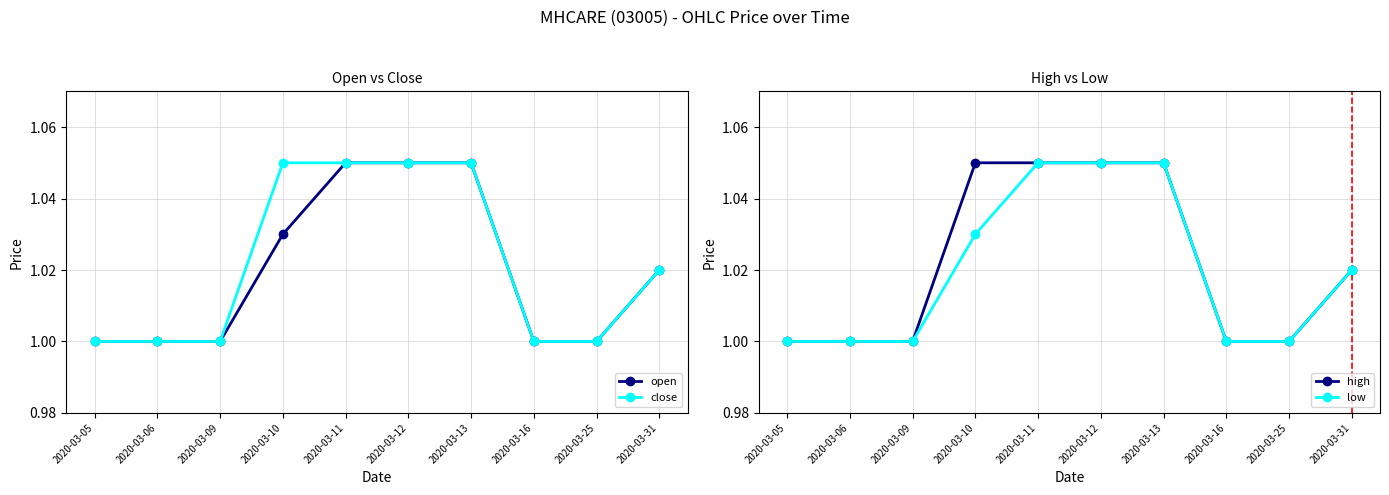

Which category has the lowest value in the high series?

2020-03-05